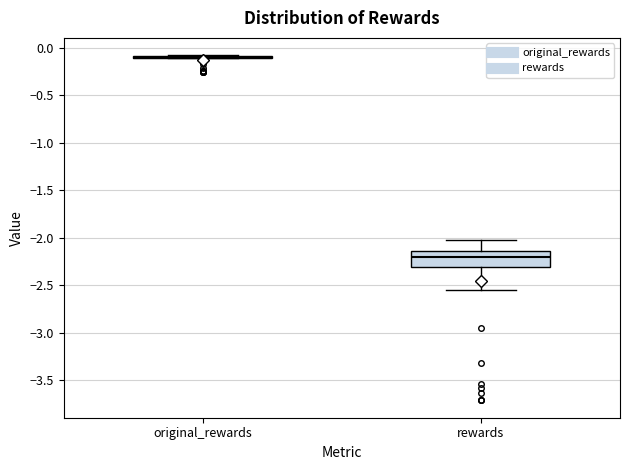

Where is the lower edge of the box for rewards on the y-axis? The values are not printed on the chart, so give them approximately, as read against the axis.

-2.30